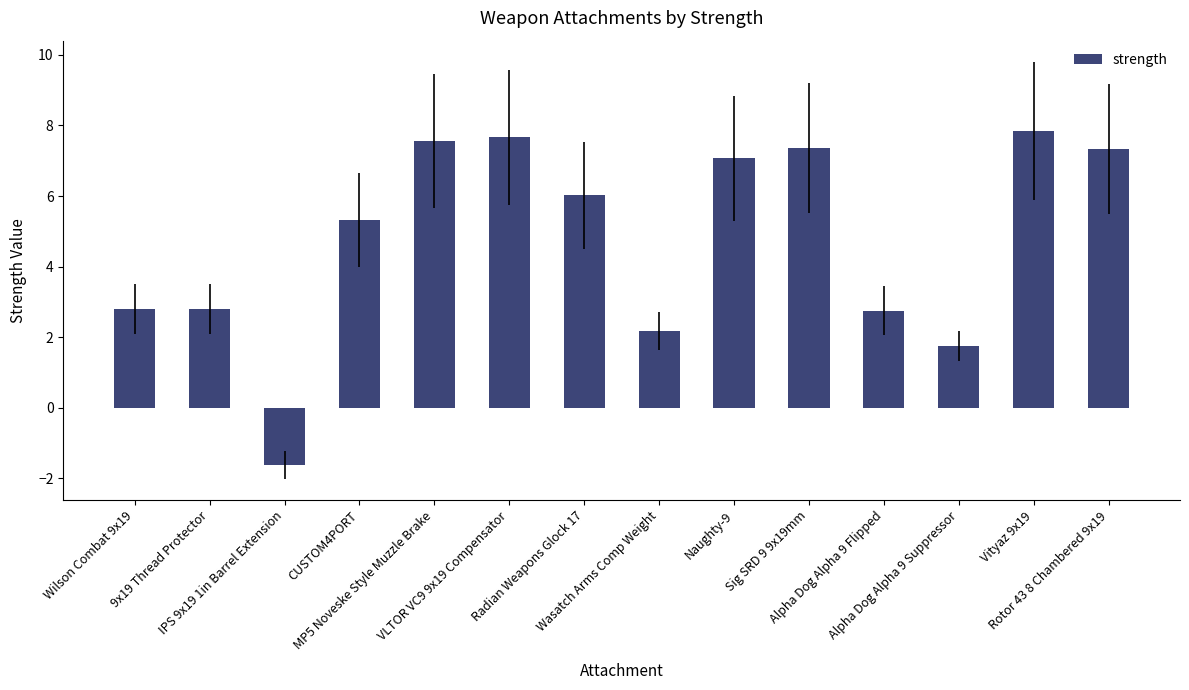

What is the value of the 9th bar from the left?

7.1